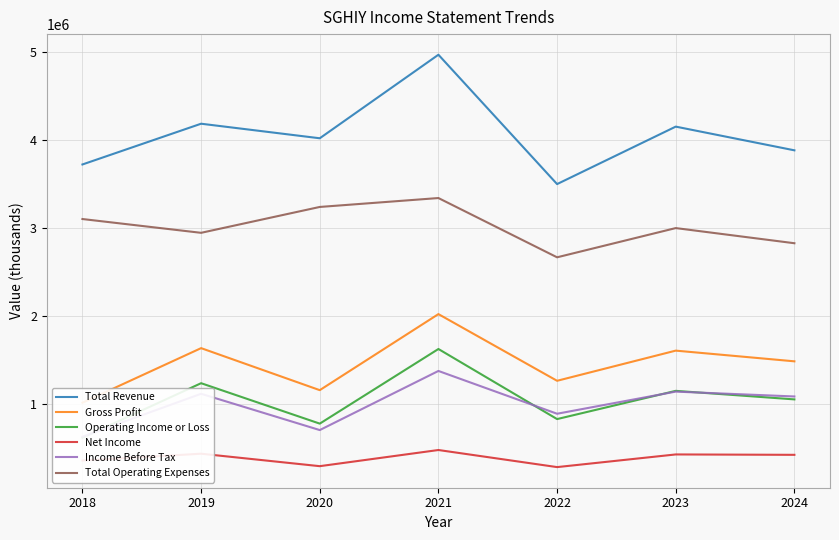

What is the difference between the second highest and minimum values in the Net Income series?

152100